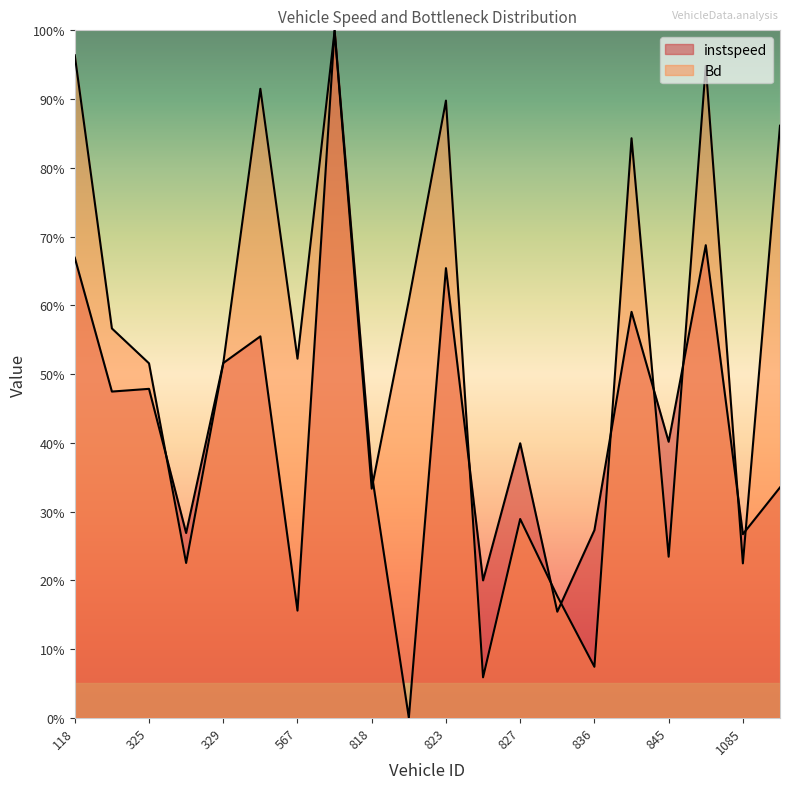

In Bd, how many points are higher than both neighbors (excluding endpoints)?

6